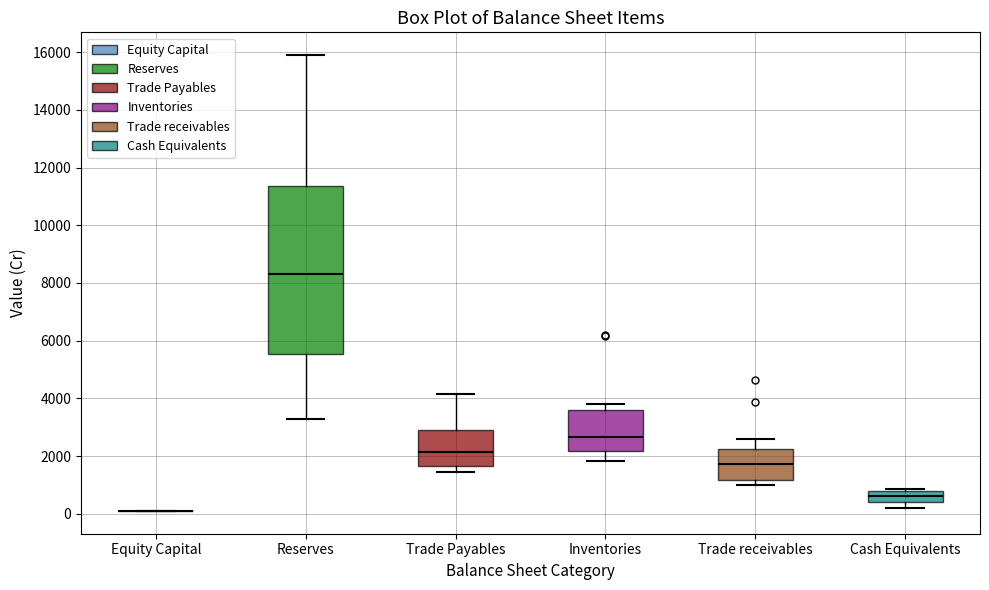

Reading left to right, transcribe this box plot: for each box, give where its median line is, the range the box spans, and where its two whiskers end, as read against the y-axis. The values are not printed on the chart, so give them approximately, as read against the axis.

Equity Capital: box collapsed to a line at 0, whiskers 0 to 0
Reserves: median 8400, box 5600 to 11400, whiskers 3200 to 15800
Trade Payables: median 2200, box 1600 to 2800, whiskers 1400 to 4200
Inventories: median 2600, box 2200 to 3600, whiskers 1800 to 3800
Trade receivables: median 1800, box 1200 to 2200, whiskers 1000 to 2600
Cash Equivalents: median 600, box 400 to 800, whiskers 200 to 800 (just above the box's upper edge)